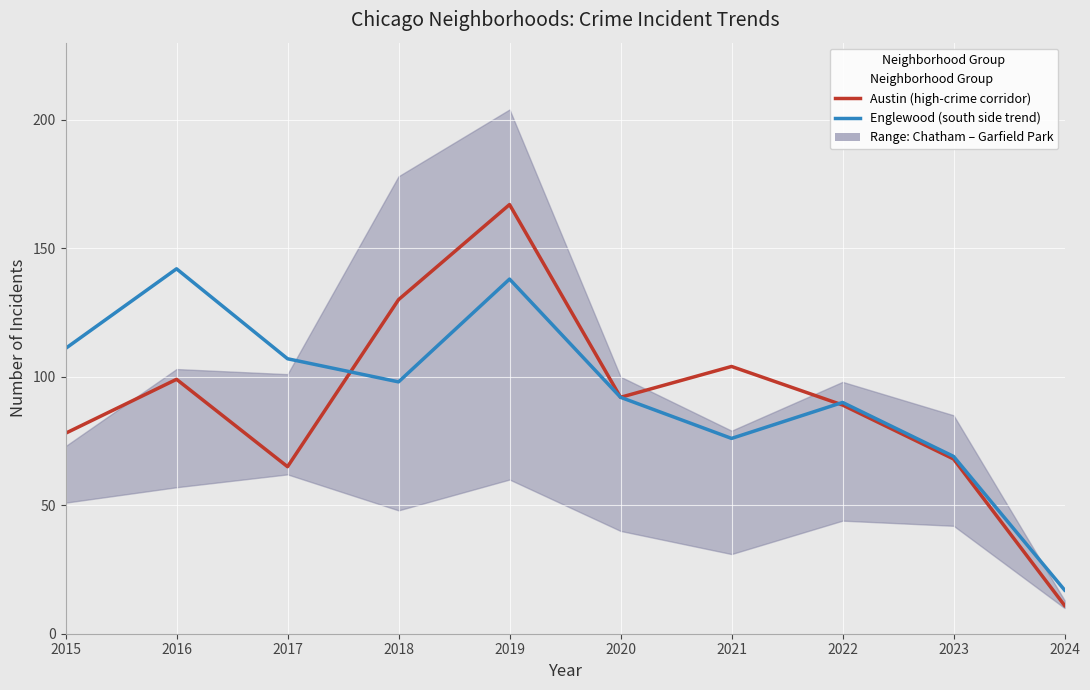

Read the Austin (high-crime corridor) value at 2015, to the nearest 50.

100